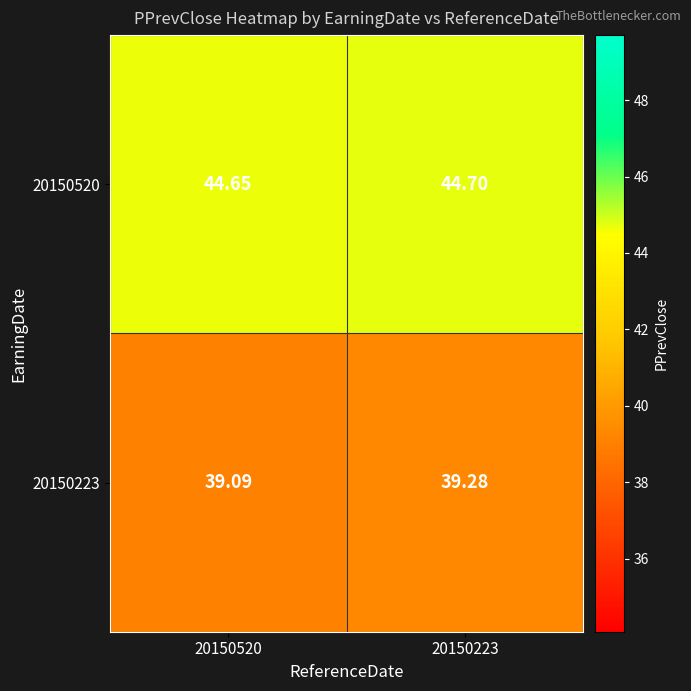

Between 20150520 and 20150223, which series saw the biggest shift?

20150223